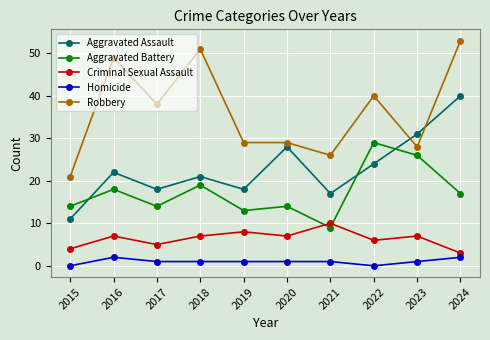

Reading right to left, extract all data points from this chart.

Aggravated Assault: 40	31	24	17	28	18	21	18	22	11
Aggravated Battery: 17	26	29	9	14	13	19	14	18	14
Criminal Sexual Assault: 3	7	6	10	7	8	7	5	7	4
Homicide: 2	1	0	1	1	1	1	1	2	0
Robbery: 53	28	40	26	29	29	51	38	49	21